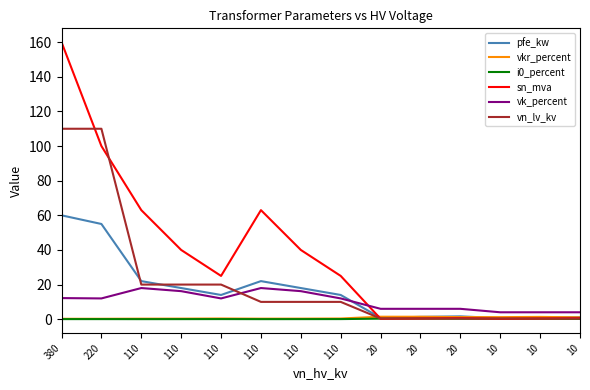

How many lines are shown in the chart?

6